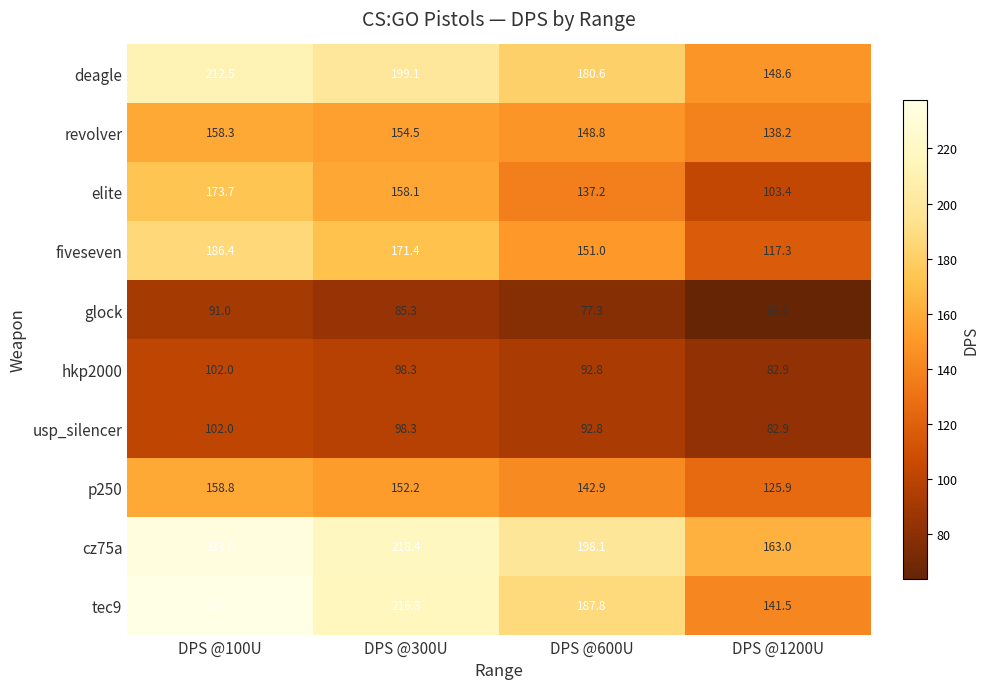

What is the spread (max minus min) of values at DPS @600U?

120.8